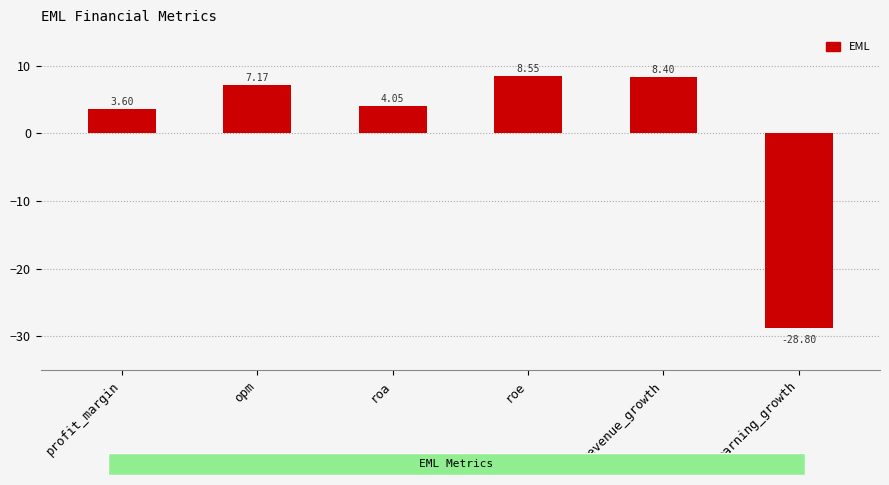

Where is the data nearest to the value -10?

profit_margin